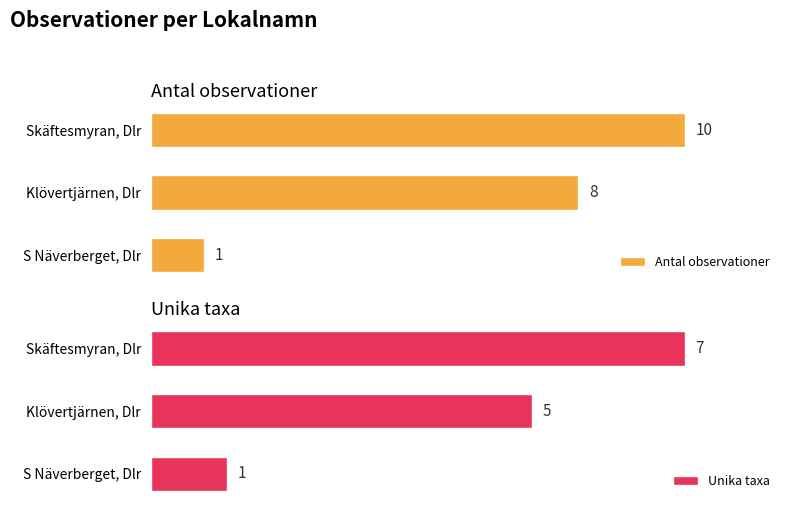

Rank the series by their maximum value, from lowest to highest.

Unika taxa, Antal observationer